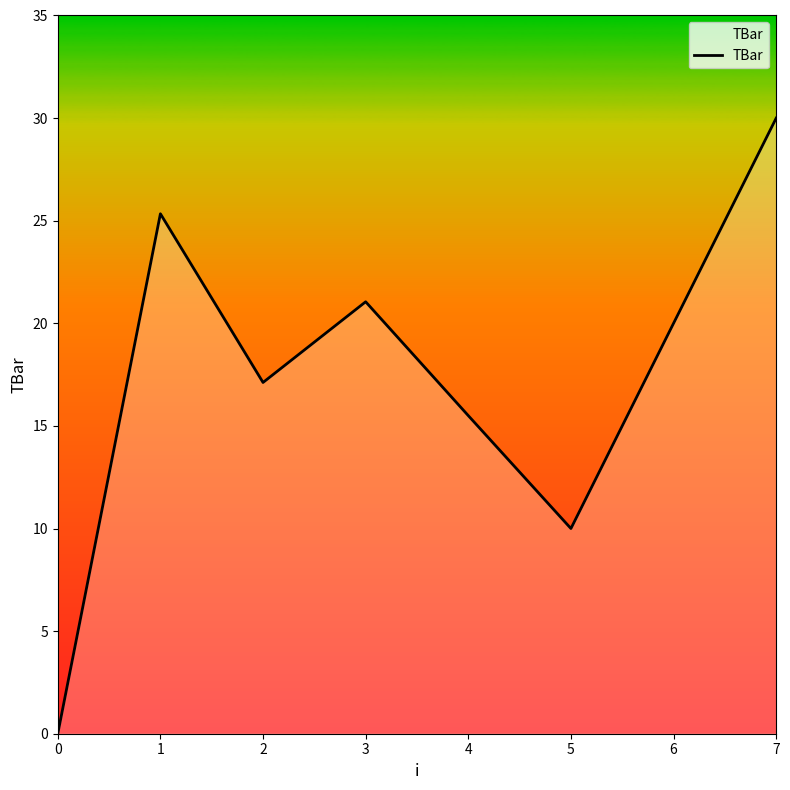

What is the sum of the values at 6 and 2?

37.1